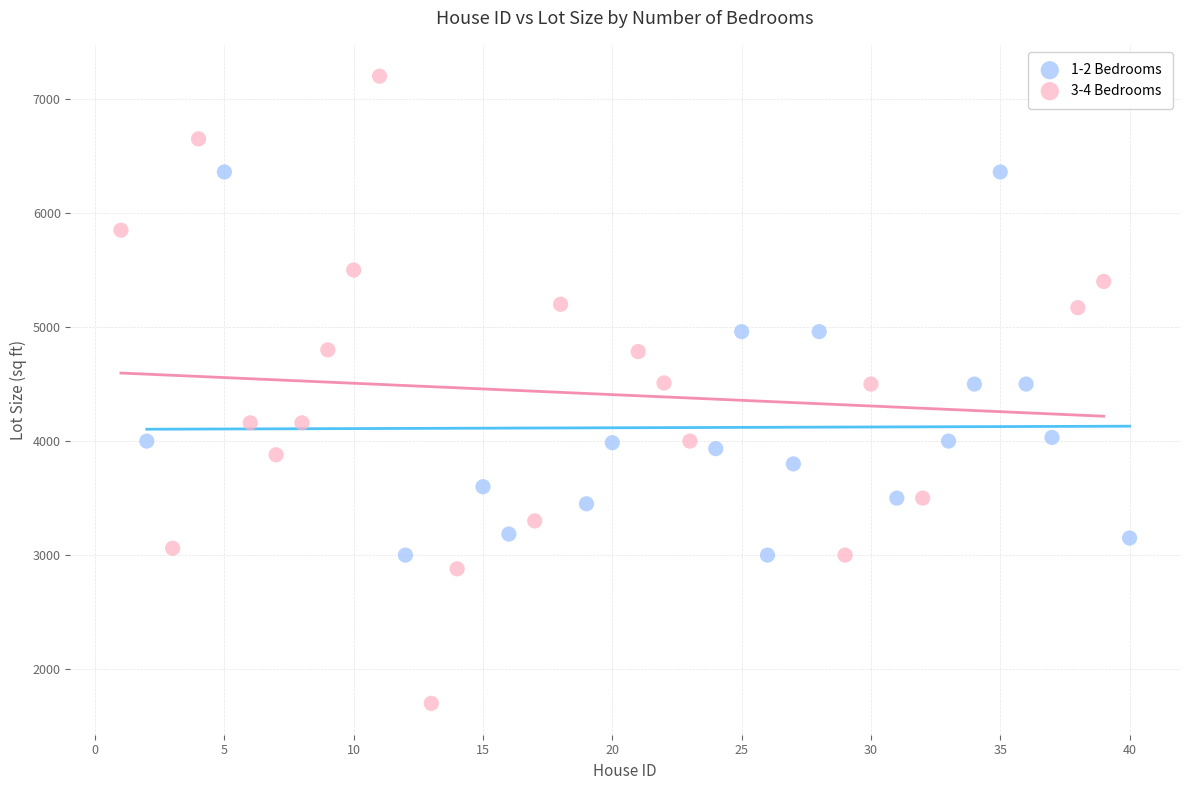

Which series reaches the maximum Y coordinate?

3-4 Bedrooms